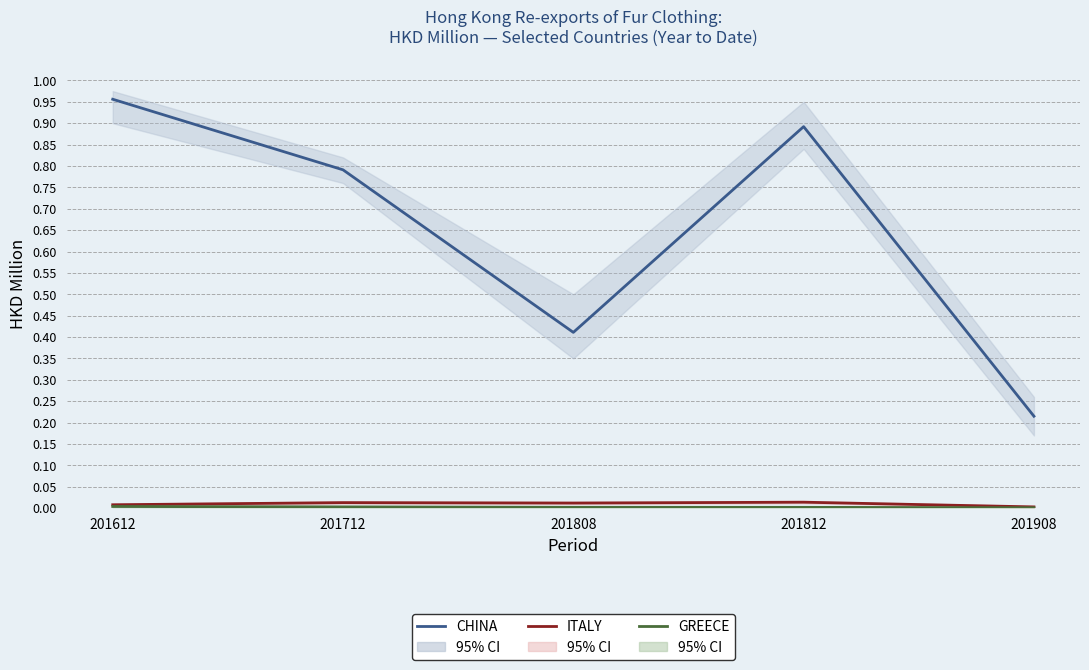

Reading left to right, transcribe all the data shown in this chart.

CHINA: 201612=1.0	201712=0.8	201808=0.4	201812=0.9	201908=0.2
ITALY: 201612=0.0	201712=0.0	201808=0.0	201812=0.0	201908=0.0
GREECE: 201612=0.0	201712=0.0	201808=0.0	201812=0.0	201908=0.0